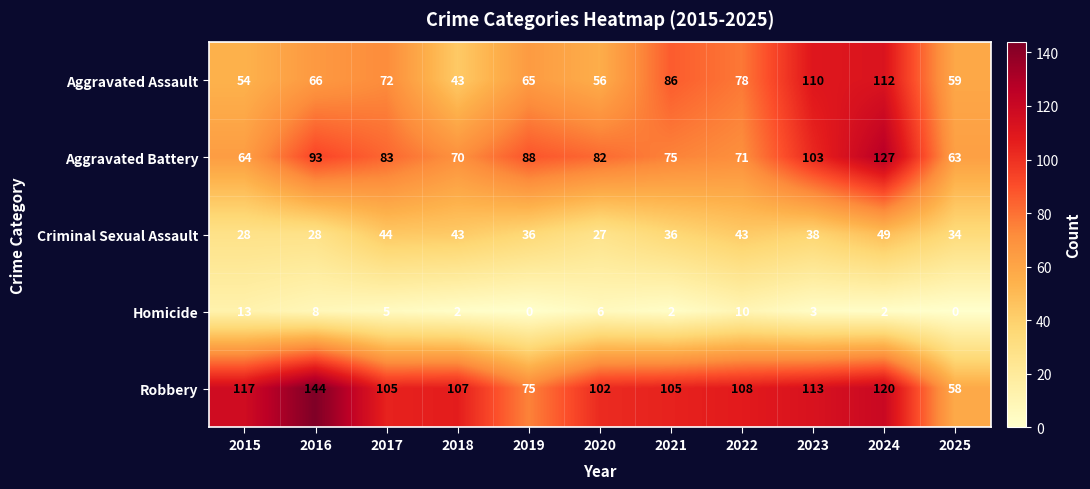

What is the highest value of the Criminal Sexual Assault series?

49